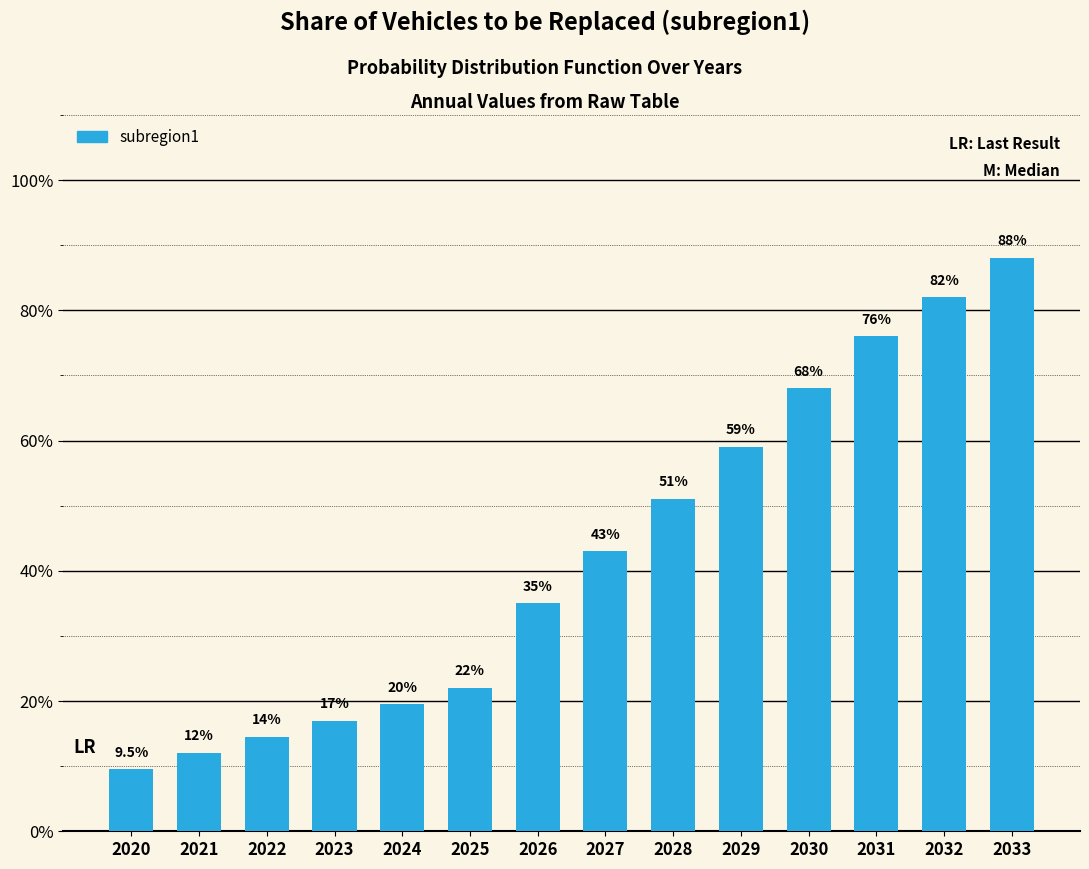

What is the maximum value shown in the chart?

0.9